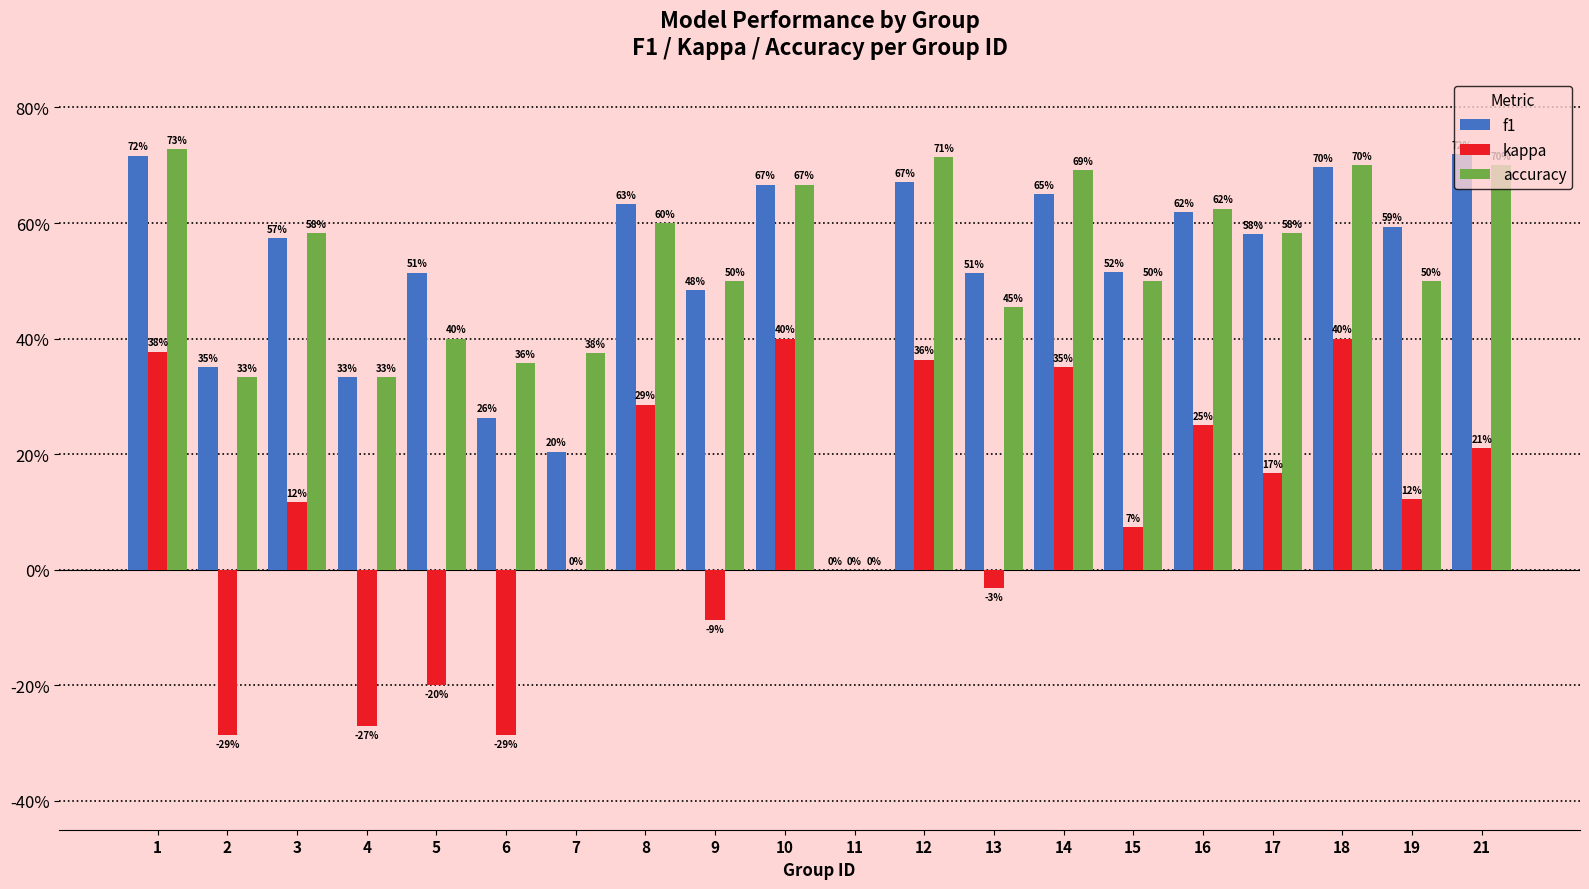

Are the bars grouped side by side (vs. stacked)?

Yes